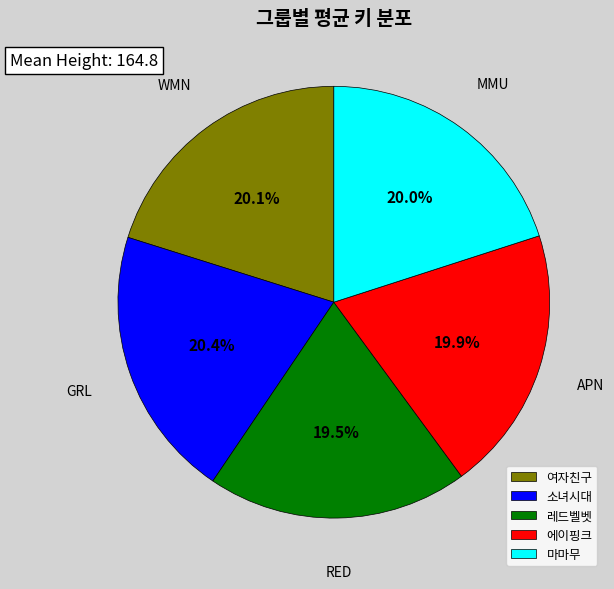

To the nearest percent, what is the difference between the largest and smallest slice percentages?

1%